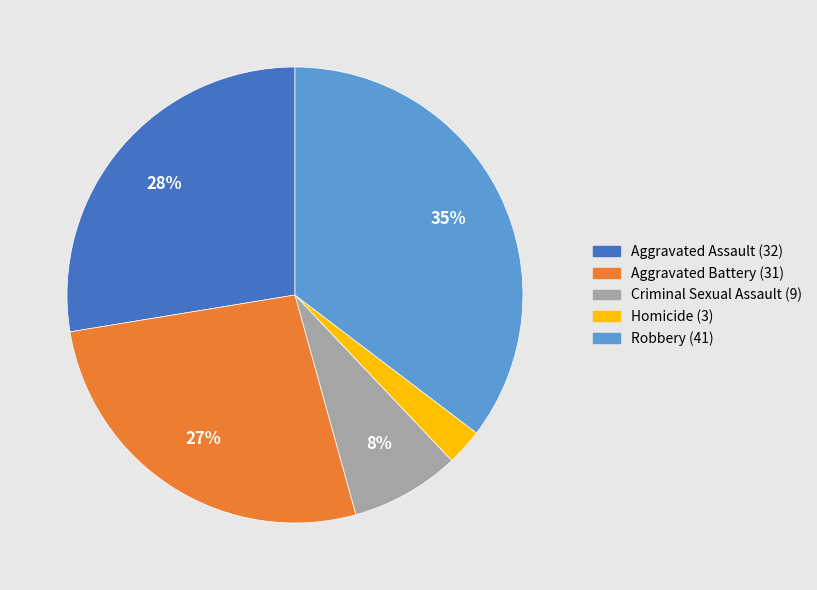

How many slices are in this pie chart?

5